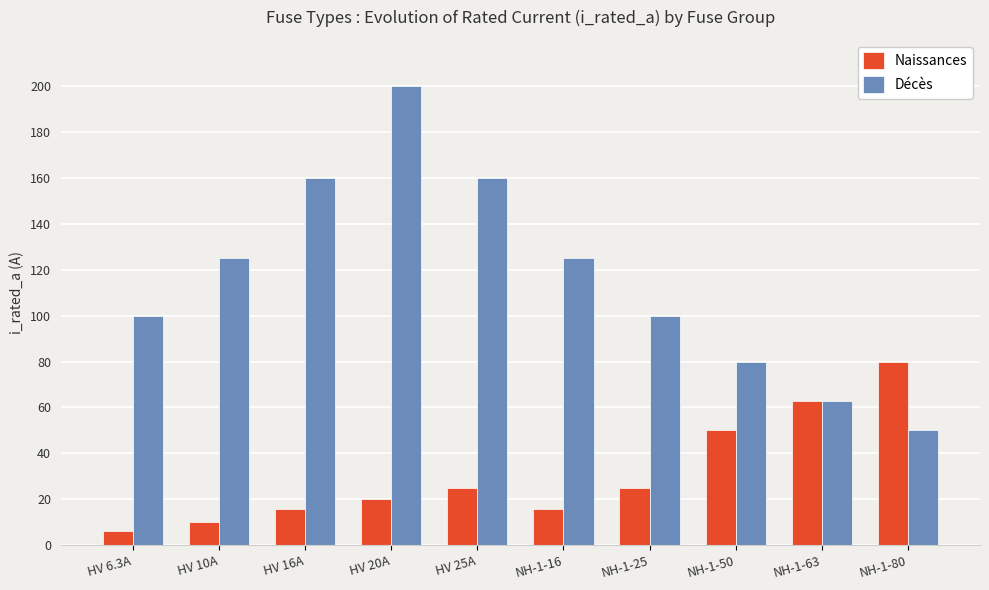

How many distinct data groups are displayed?

2